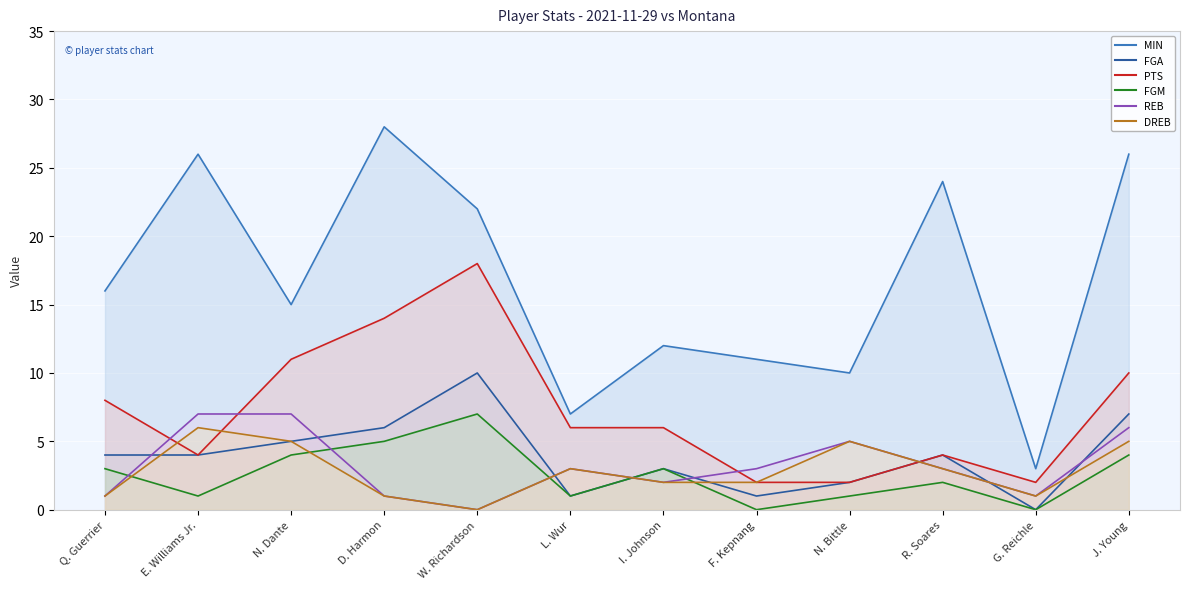

At how many categories does at least one series exceed 17?

5